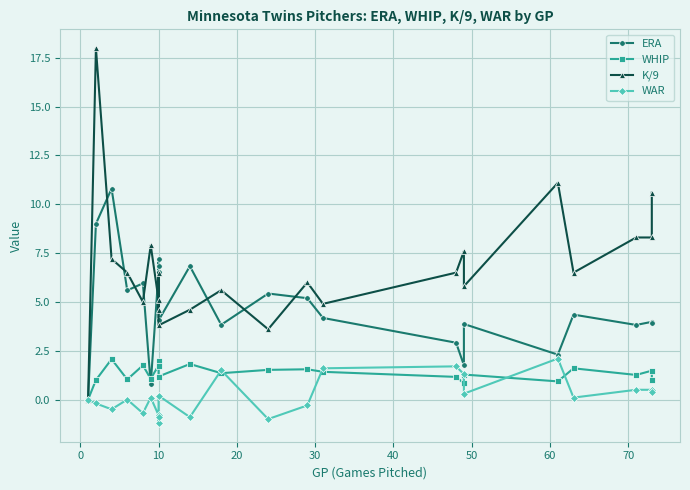

How many lines are shown in the chart?

4